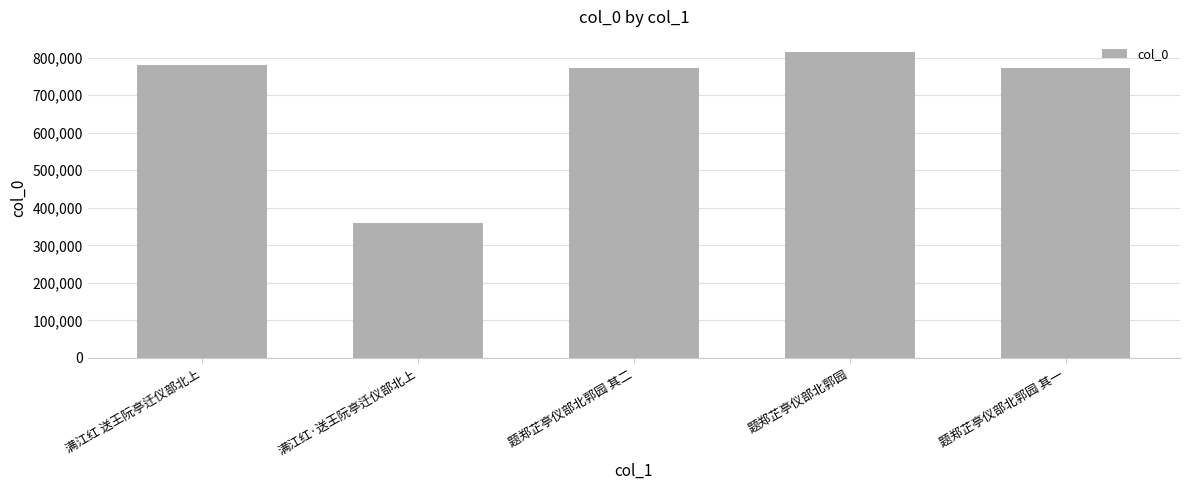

What is the label of the 2nd bar from the right?

题郑芷亭仪部北郭园